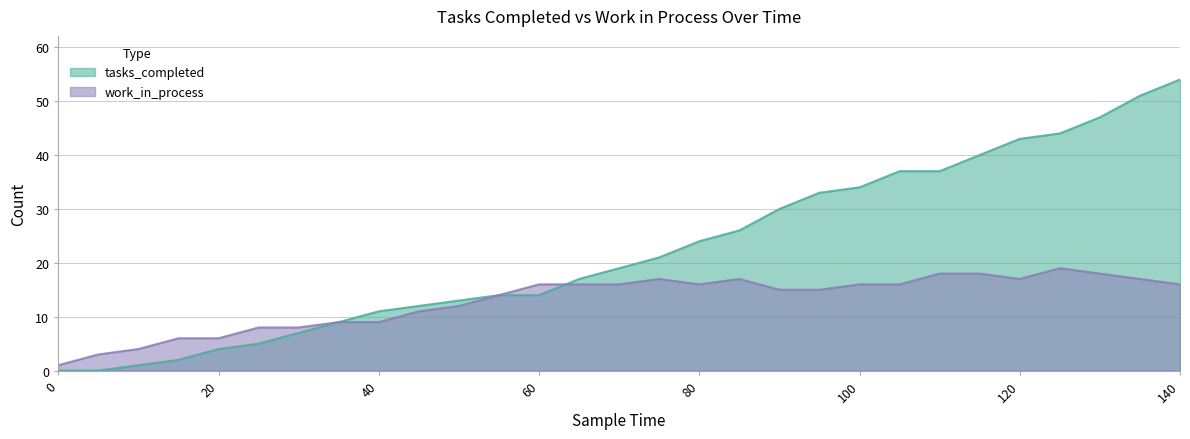

Which series has the largest range (max minus min)?

tasks_completed